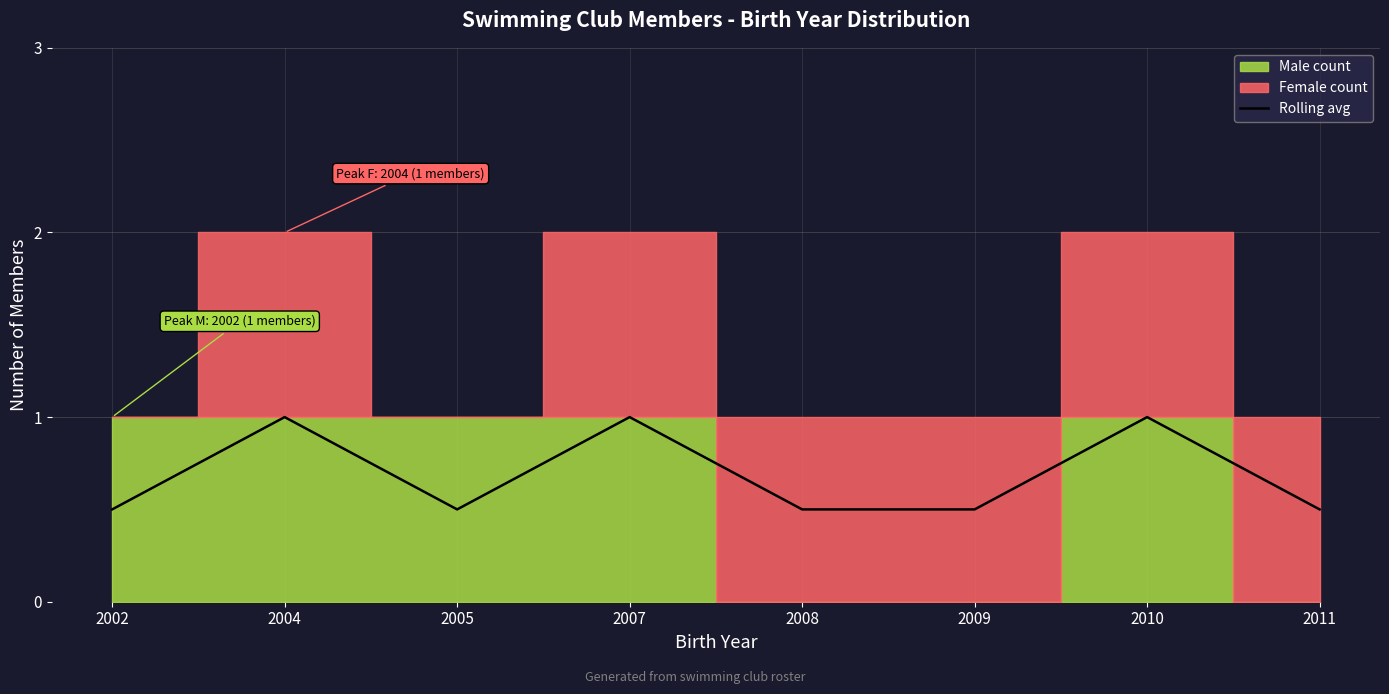

Rank the categories by value from highest to lowest.

2004, 2007, 2010, 2002, 2005, 2008, 2009, 2011